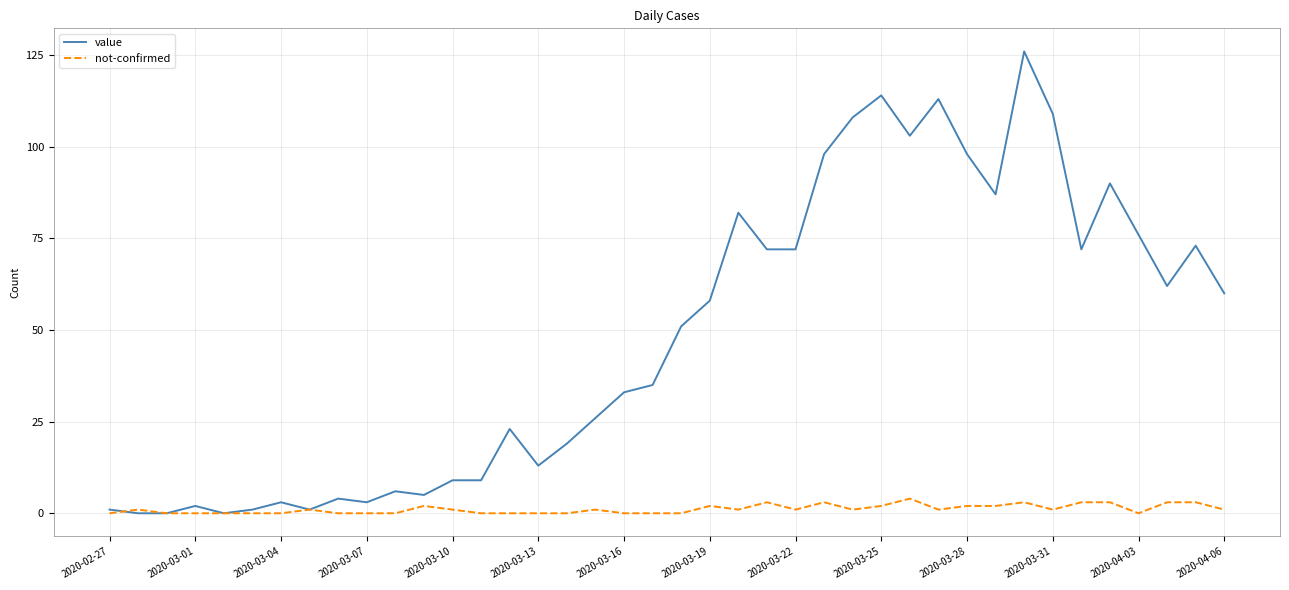

Which series has the largest total across all categories?

value